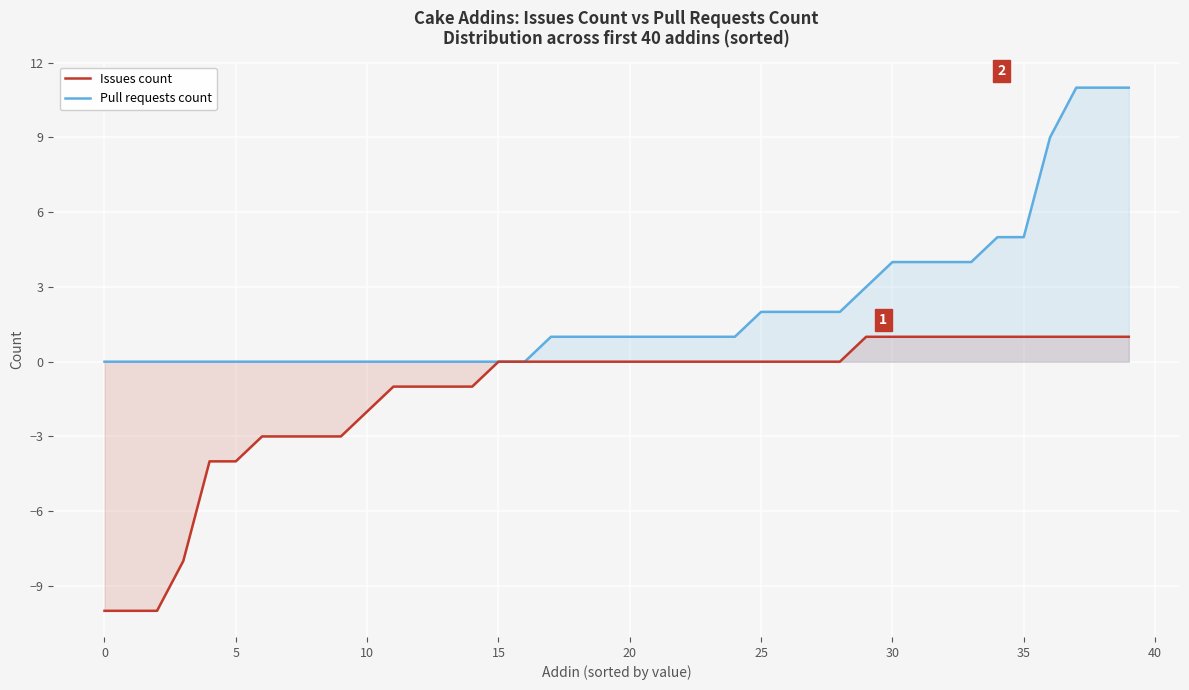

What is the difference between the maximum and minimum values in the Pull requests count series?

11